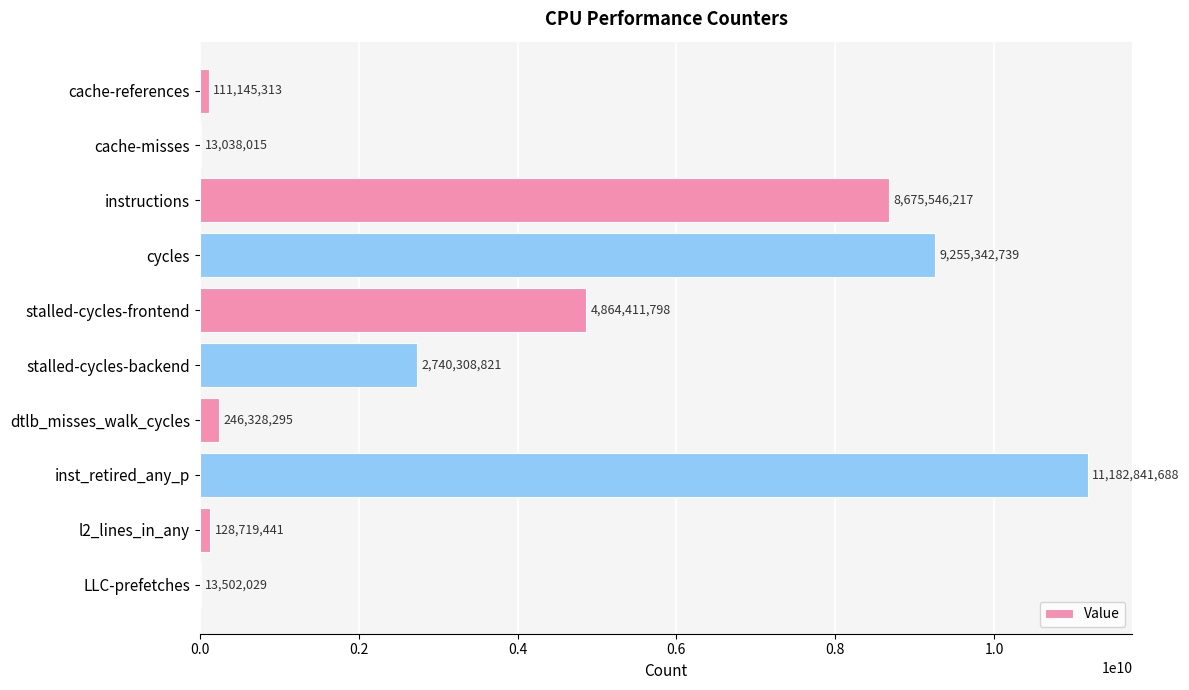

How many data points does each series have?

10